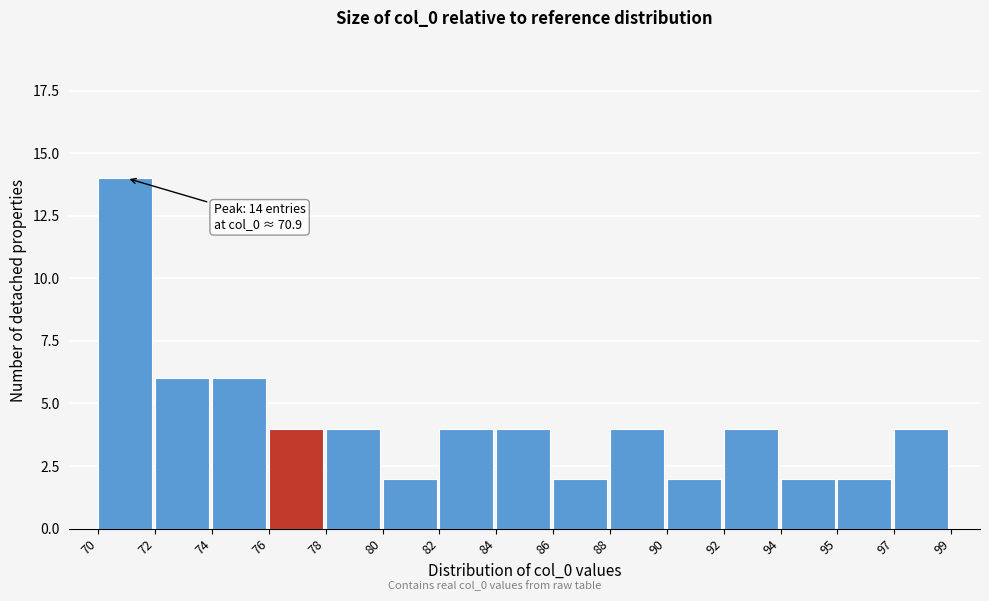

Reading left to right, transcribe all the data shown in this chart.

70=14	72=6	74=6	76=4	78=4	80=2	82=4	84=4	86=2	88=4	90=2	92=4	94=2	95=2	97=4